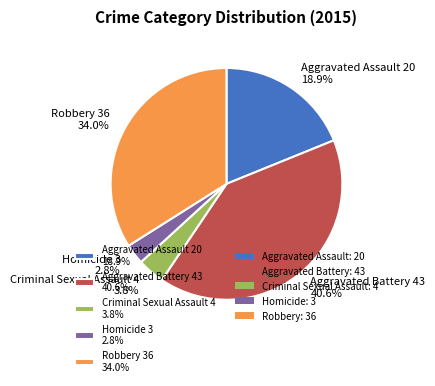

Between Homicide 3 2.8% and Robbery 36 34.0%, which is larger?

Robbery 36 34.0%